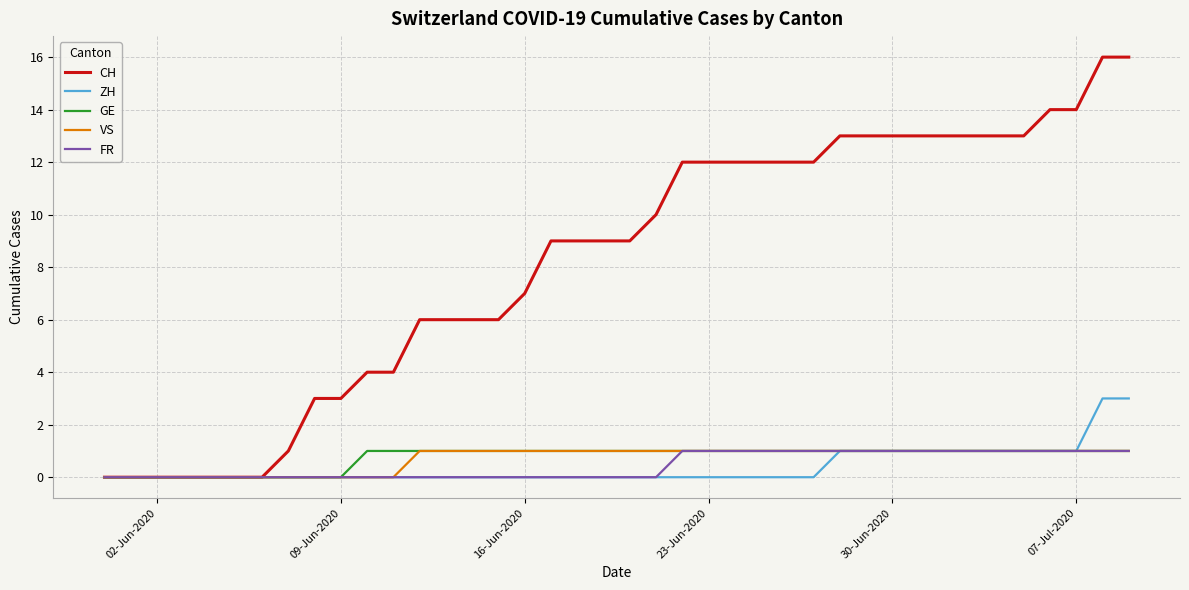

What is the highest value of the ZH series?

3